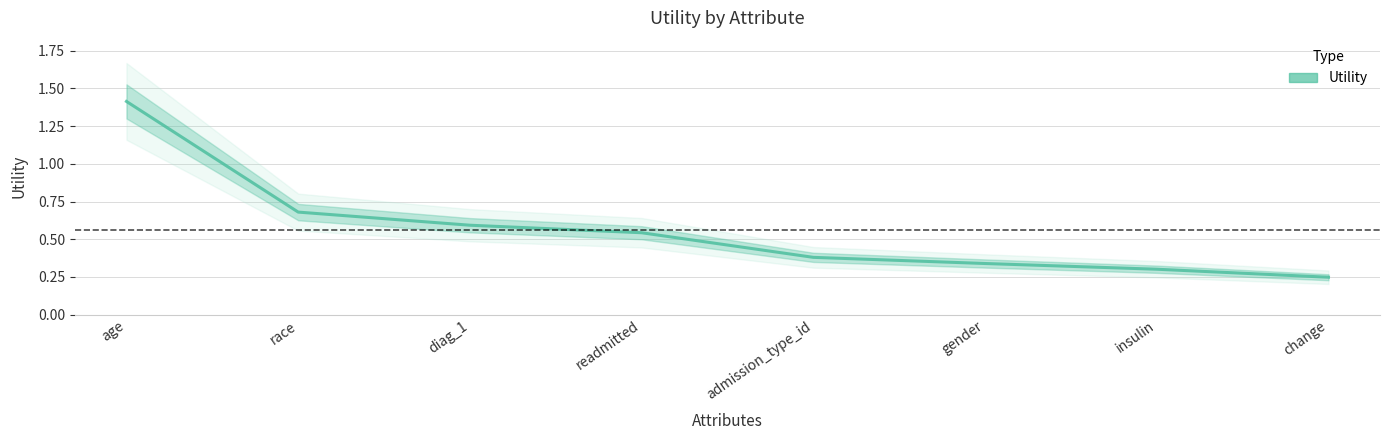

How many values are between 0 and 1?

7